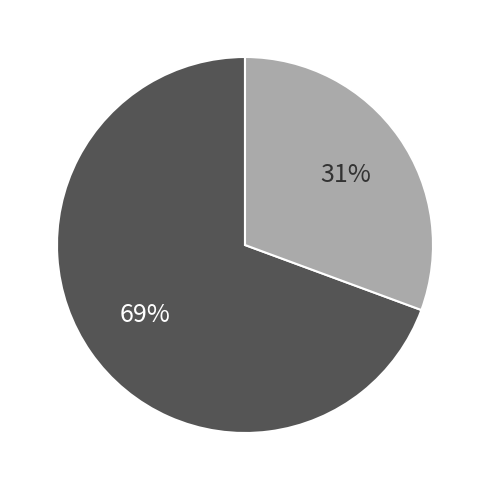

Is there a majority slice in this chart?

Yes